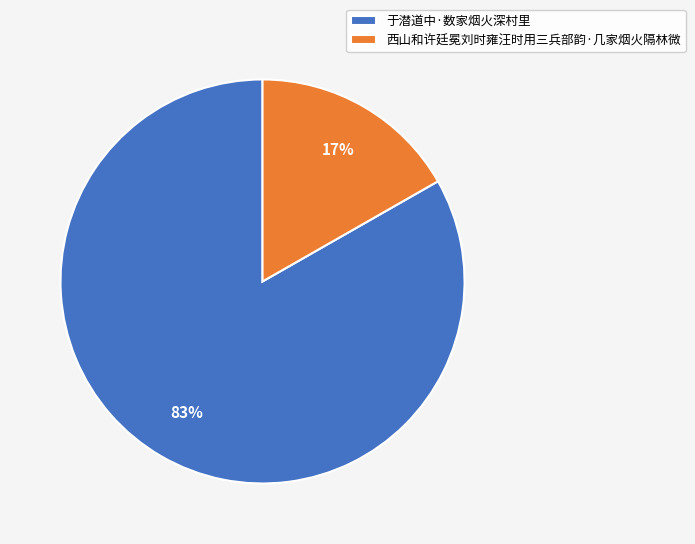

To the nearest percent, what is the average slice percentage?

50%